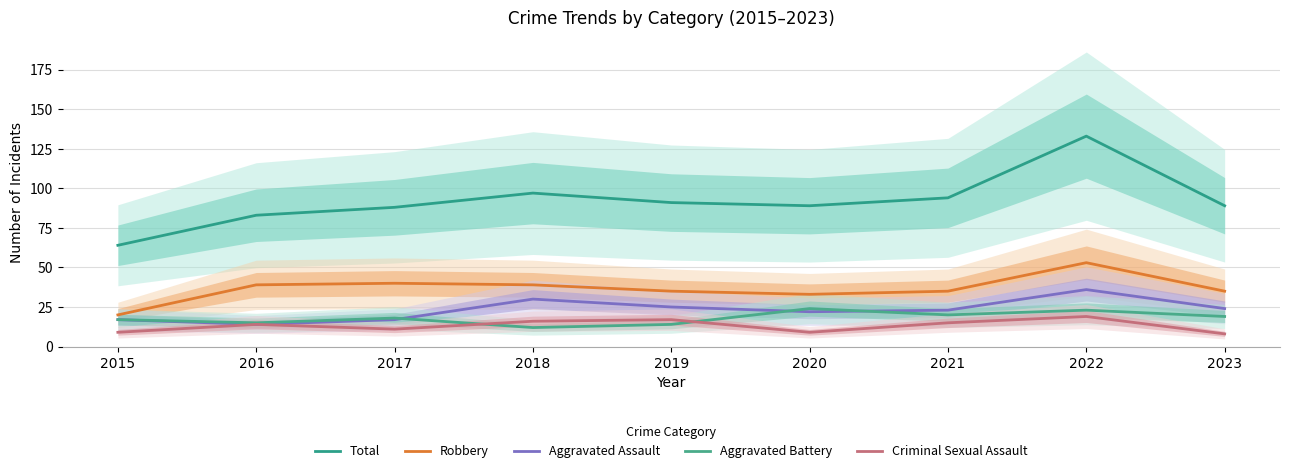

The value of Aggravated Assault at 2019 is 25. True or false?

True